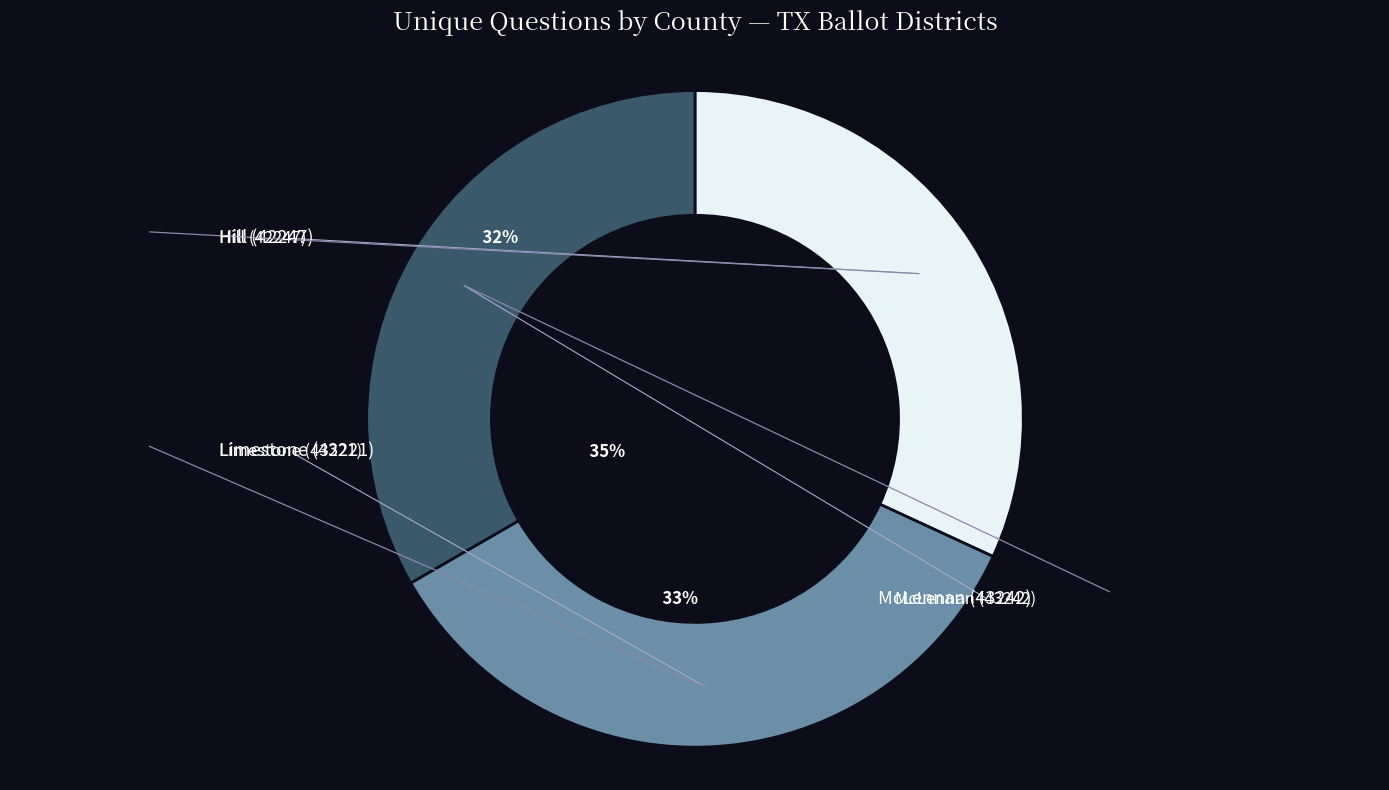

Which category has the biggest portion of the pie?

Limestone (43221)